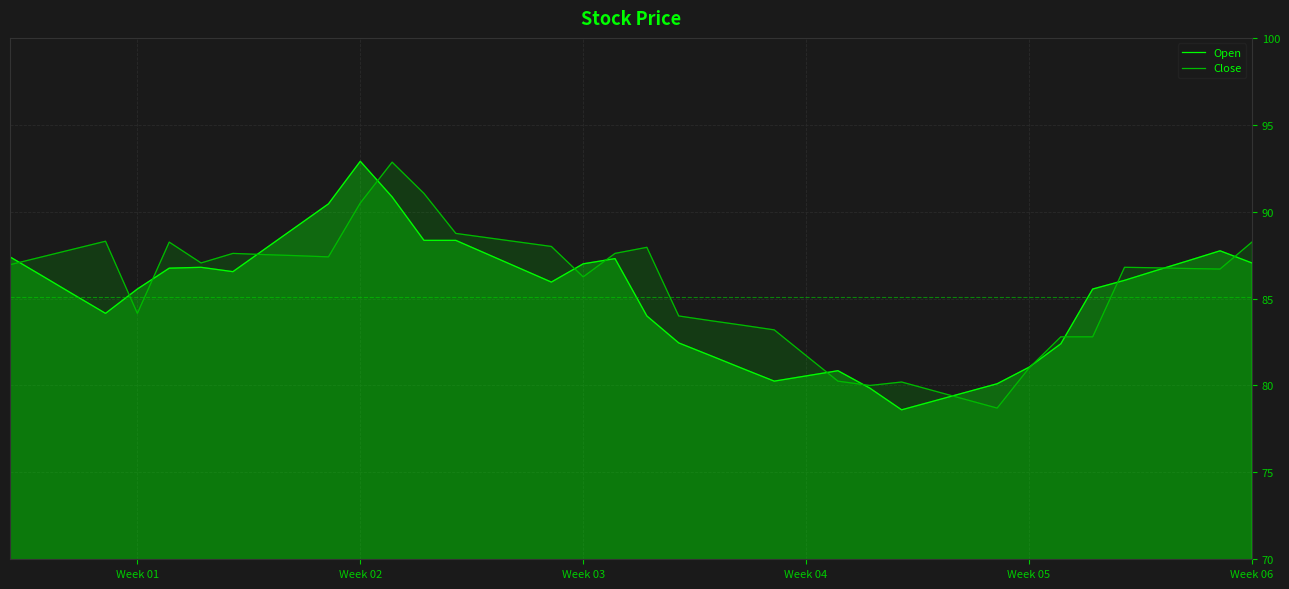

What is the highest value of the Open series?

92.9